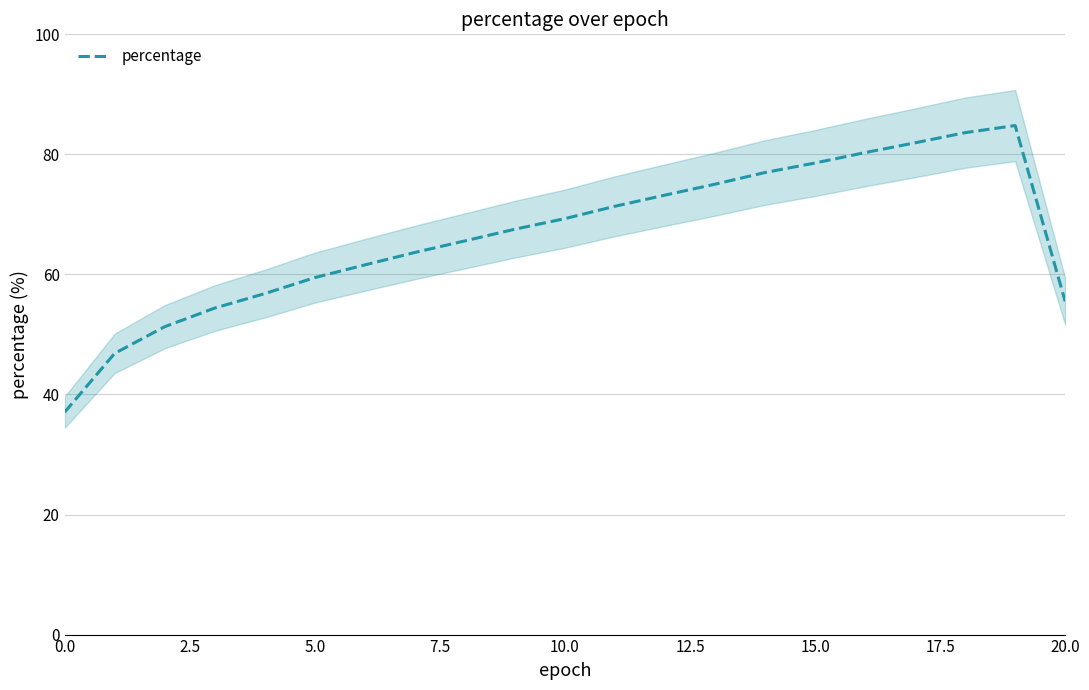

What is the difference between the second highest and minimum values?

46.6